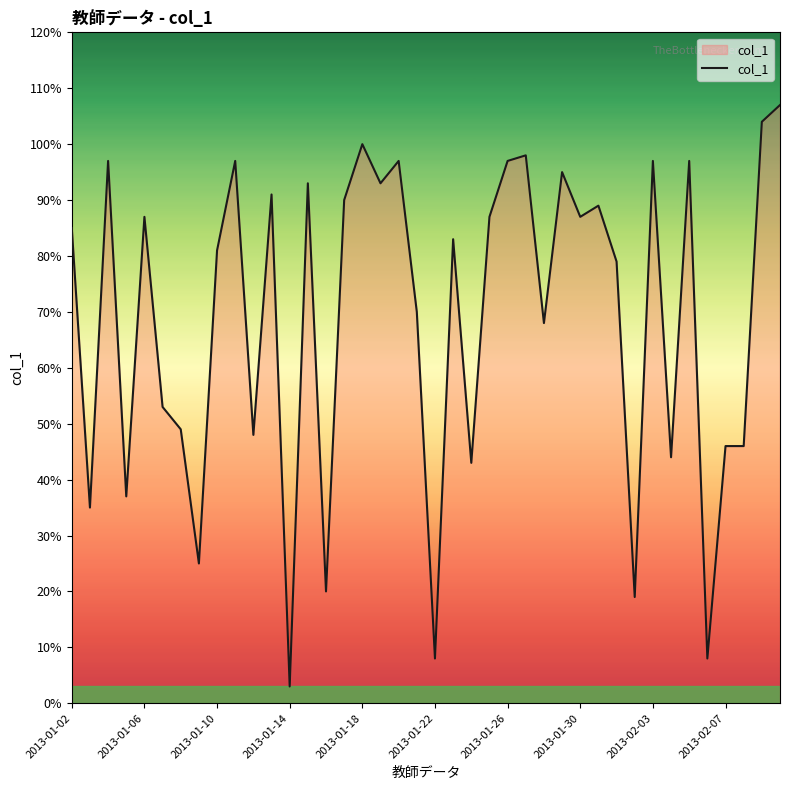

True or false: there are more than 1 points higher than both neighbors.

True